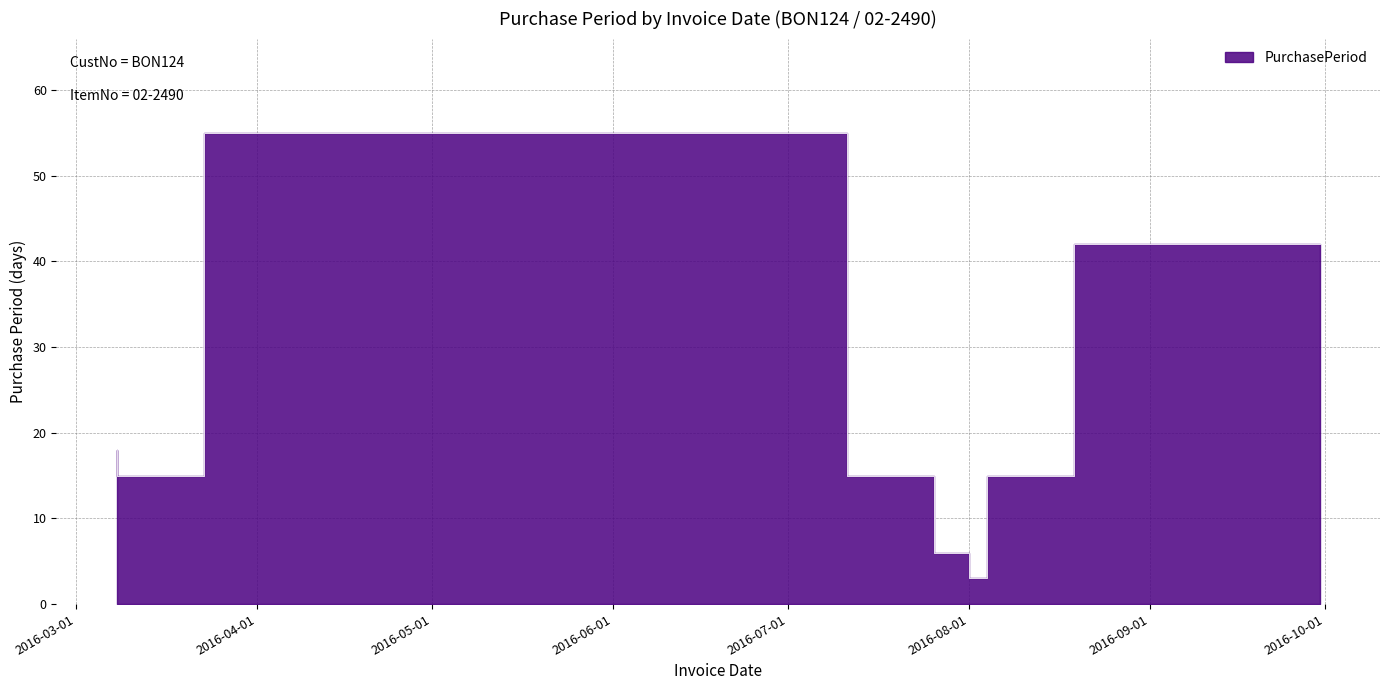

What is the label of the 8th point from the left?

2016-08-19